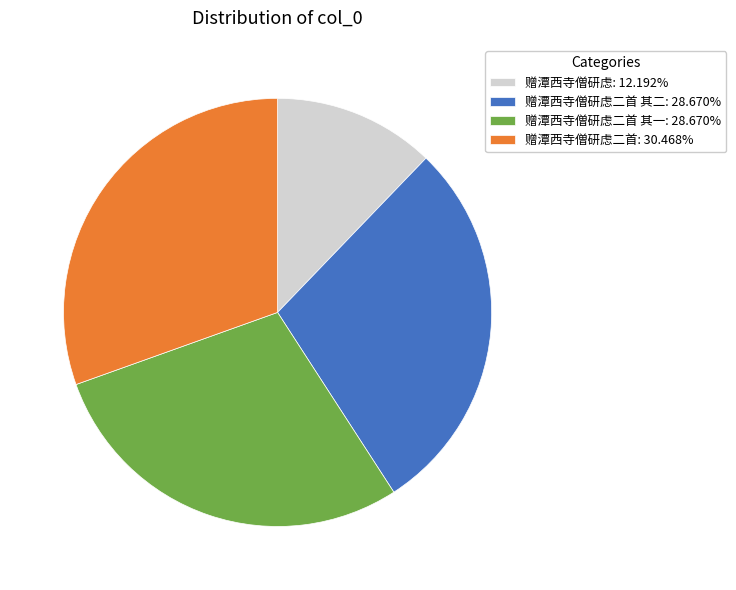

Do 赠潭西寺僧研虑: 12.192% and 赠潭西寺僧研虑二首: 30.468% together represent more than half of the pie?

No